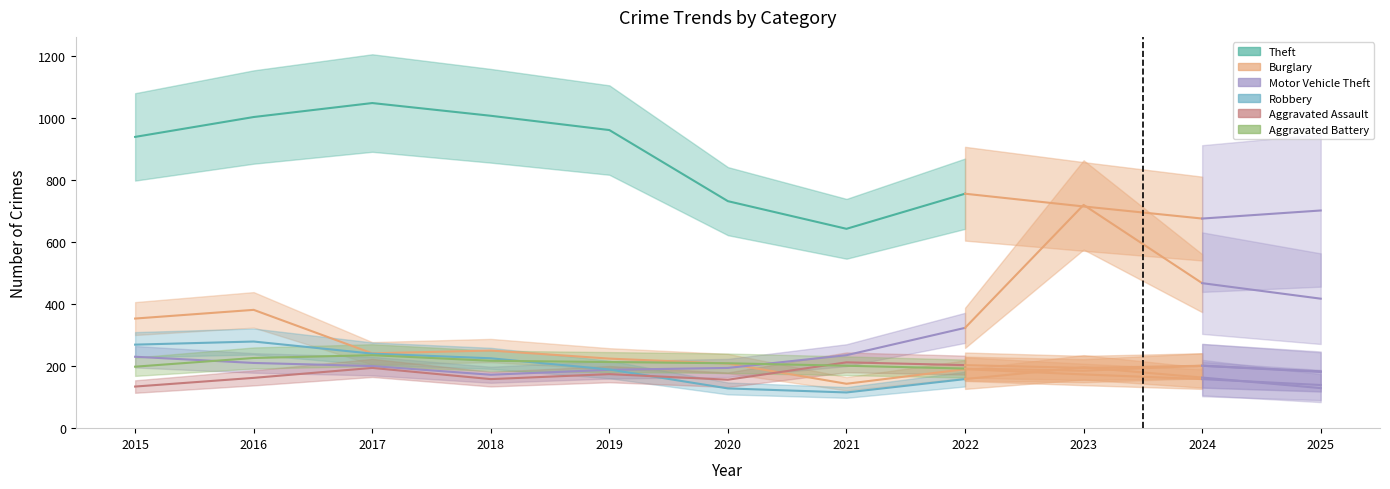

Where is Motor Vehicle Theft nearest to the value 247?

2021